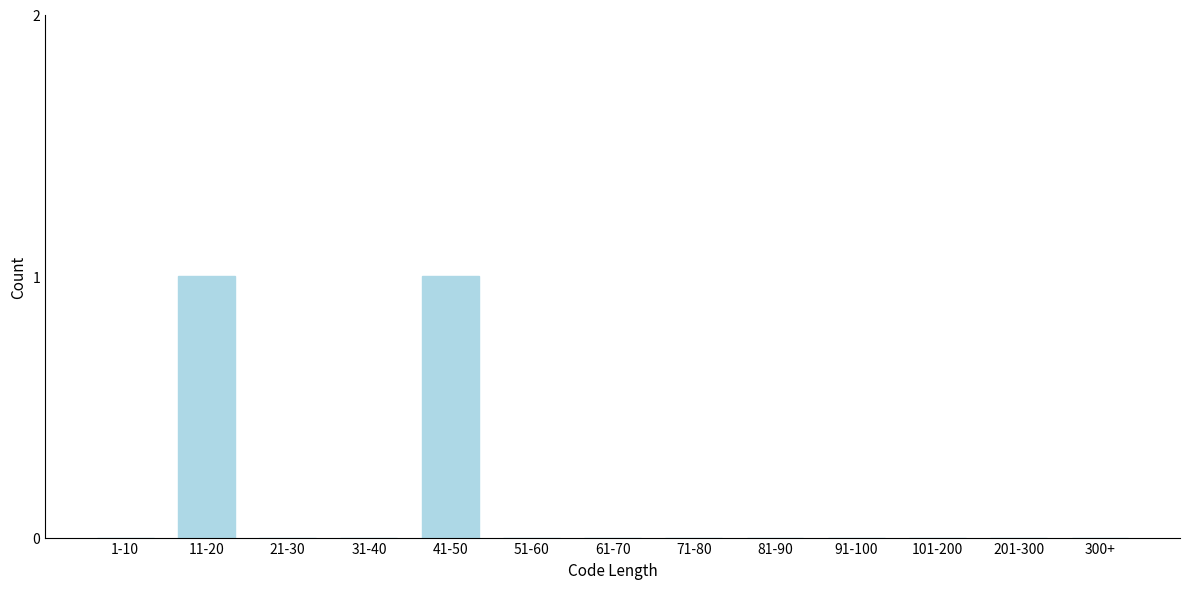

Reading right to left, what are all the values shown in this chart?

300+=0	201-300=0	101-200=0	91-100=0	81-90=0	71-80=0	61-70=0	51-60=0	41-50=1	31-40=0	21-30=0	11-20=1	1-10=0